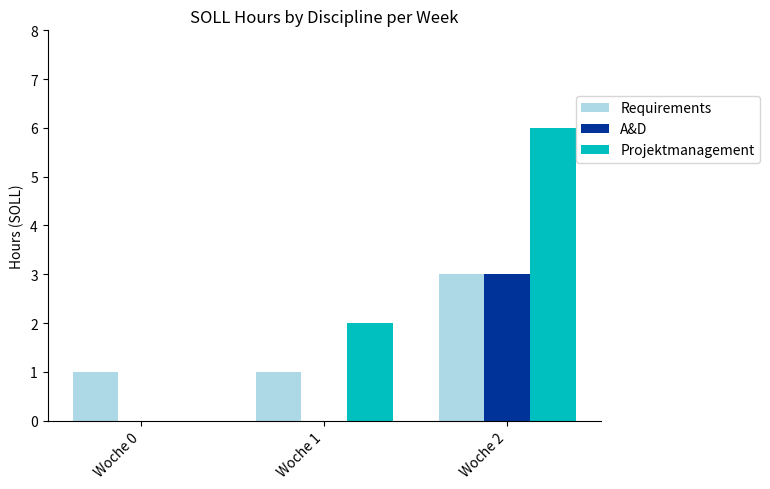

True or false: Requirements has a value of 1 at Woche 0.

True